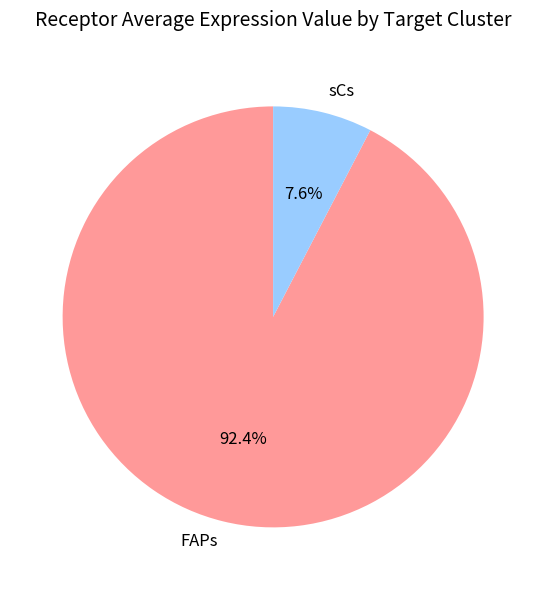

Is it true that FAPs is 92% of the pie?

True